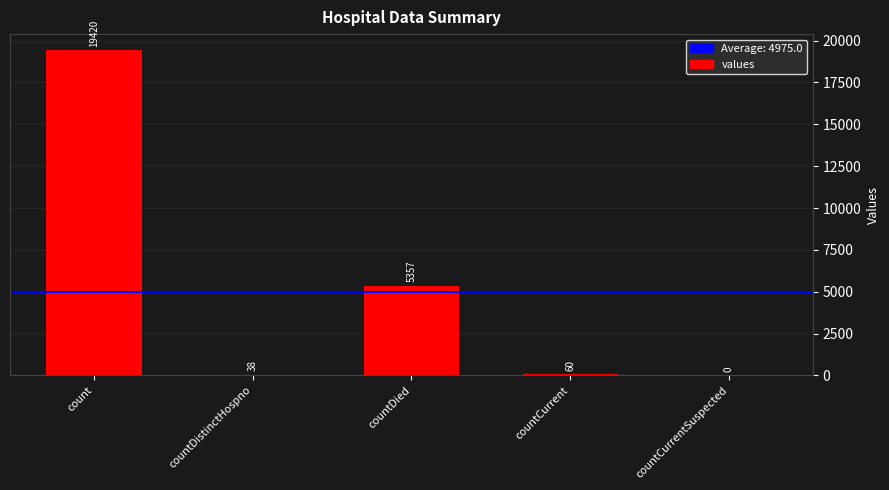

Reading right to left, transcribe all the data shown in this chart.

0	60	5357	38	19420